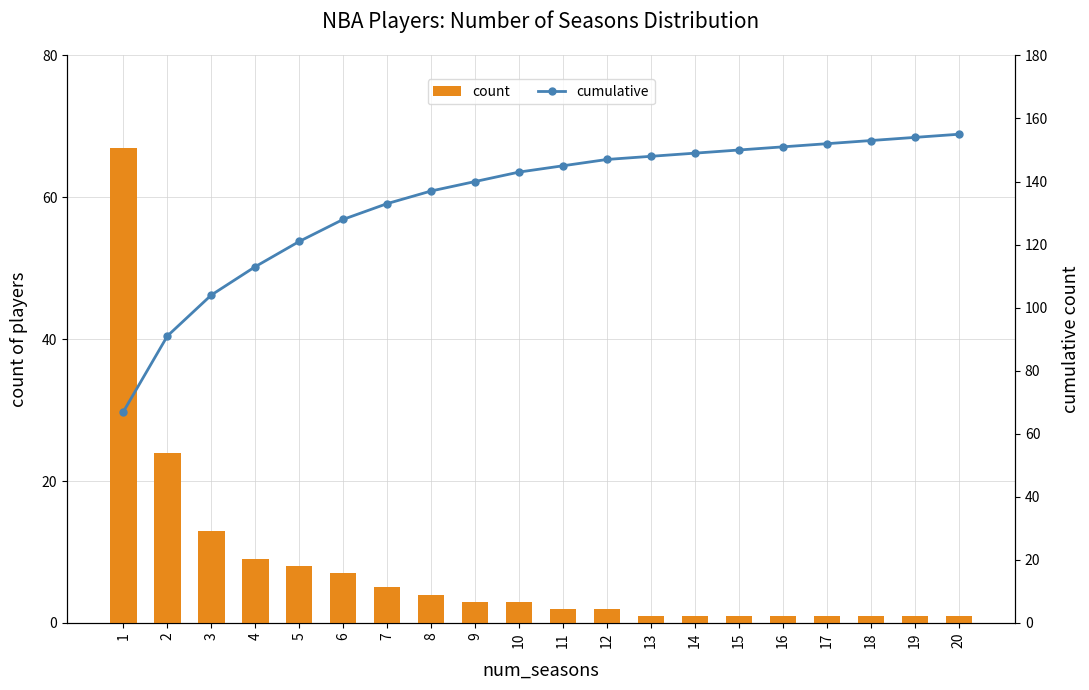

Rank the series by their average value, from highest to lowest.

cumulative, count